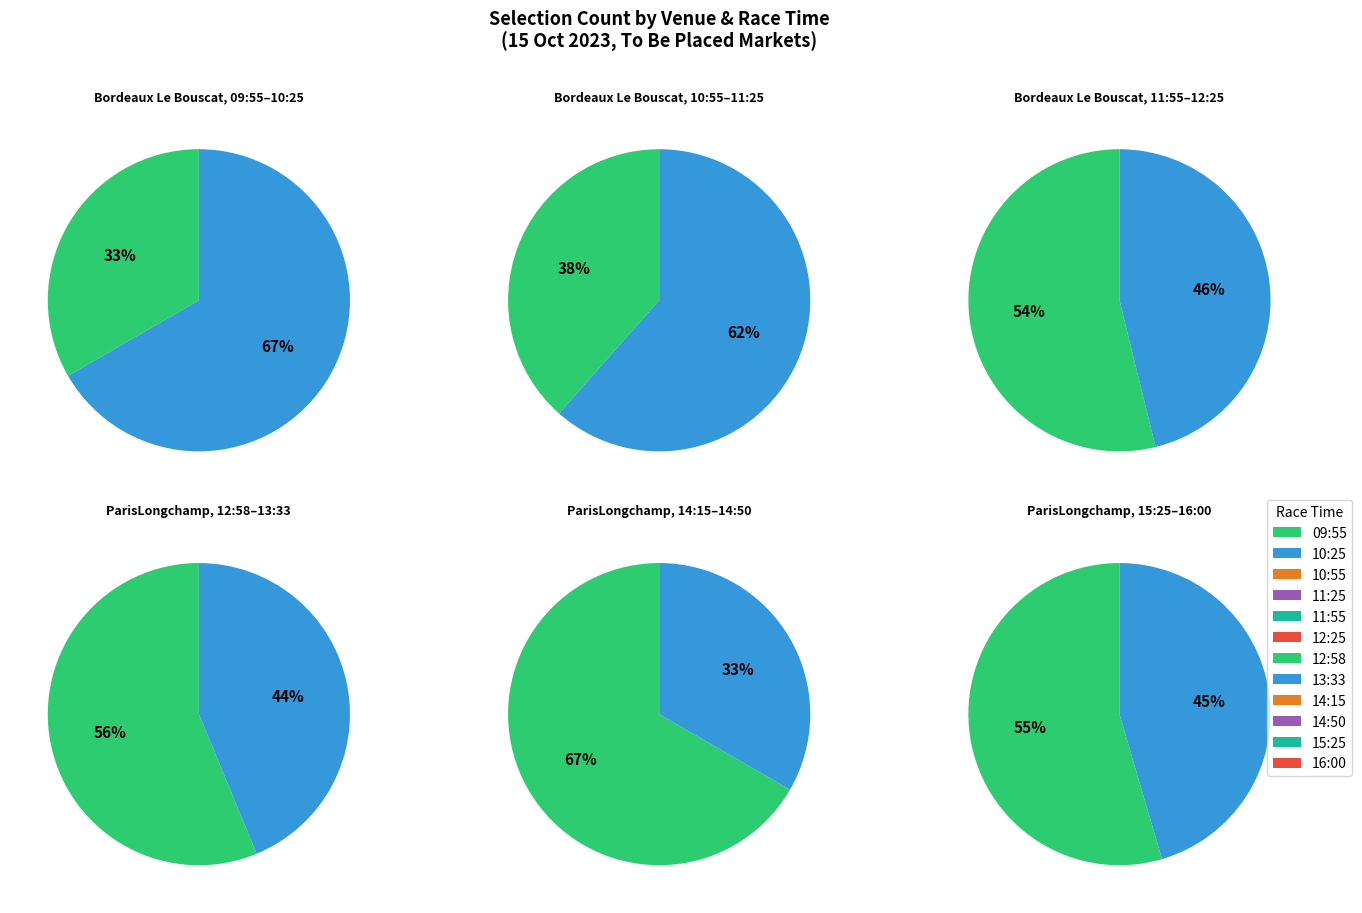

Which slice is the smallest?

Bordeaux Le Bouscat (FRA) 15th Oct - 09:55